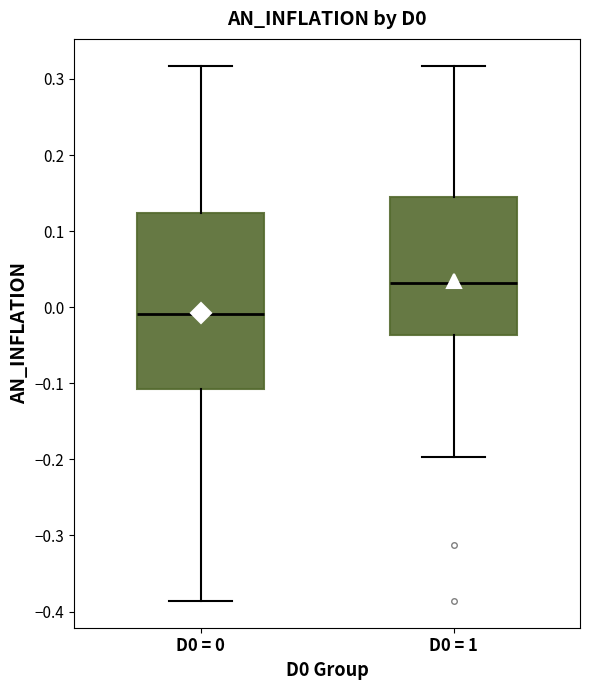

Comparing the boxes themselves (not the whiskers), which one is the tallest?

D0 = 0